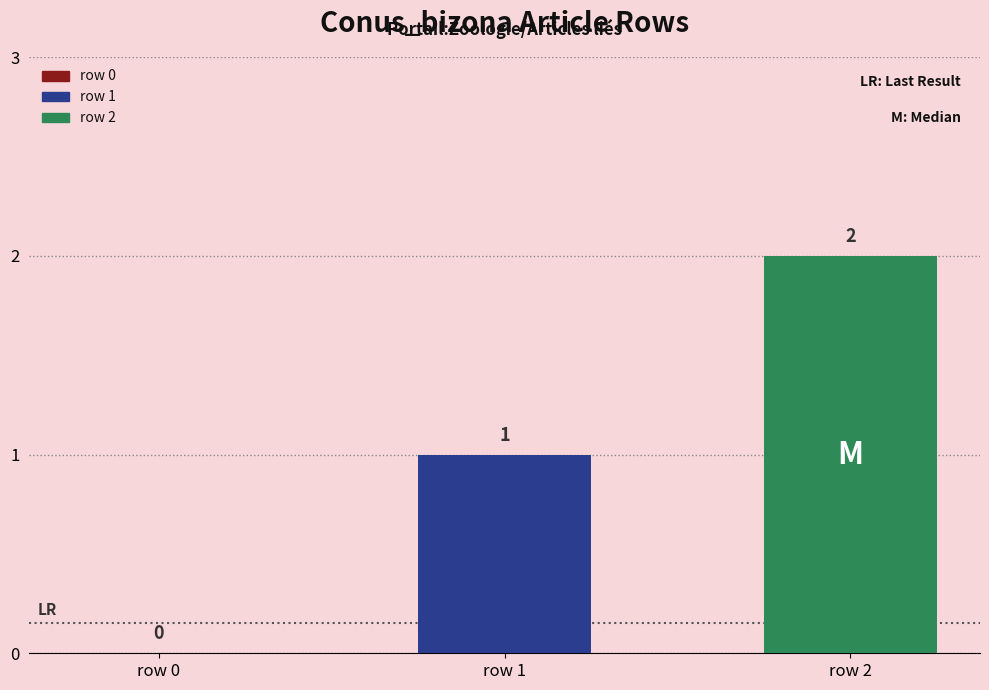

Which series has the widest spread of values?

row 1